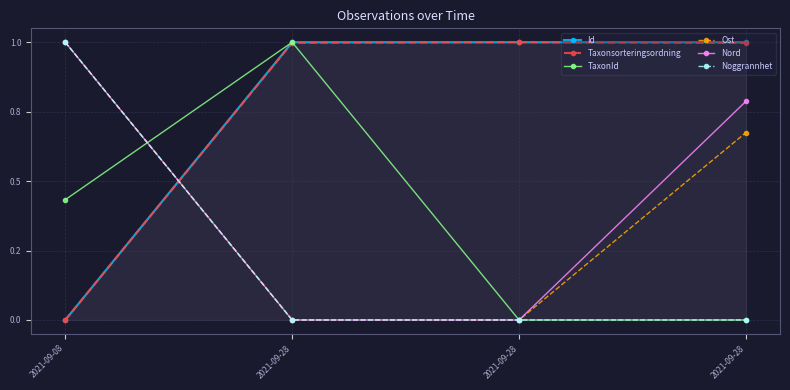

At which category does Taxonsorteringsordning reach its first local peak?

2021-09-28